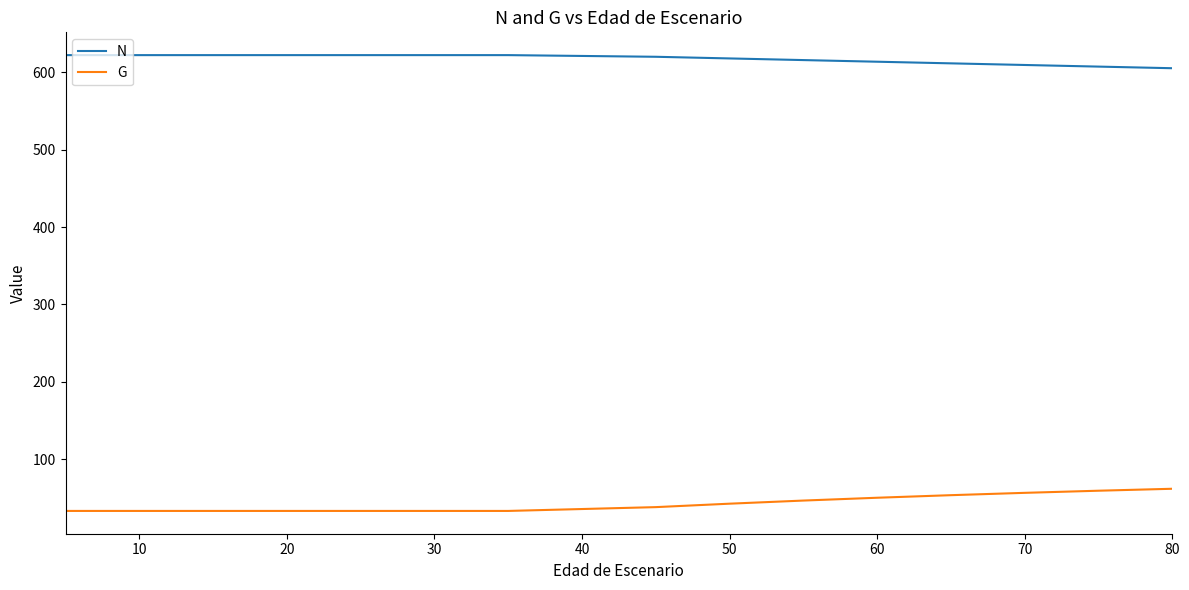

True or false: N and G intersect in this chart.

False